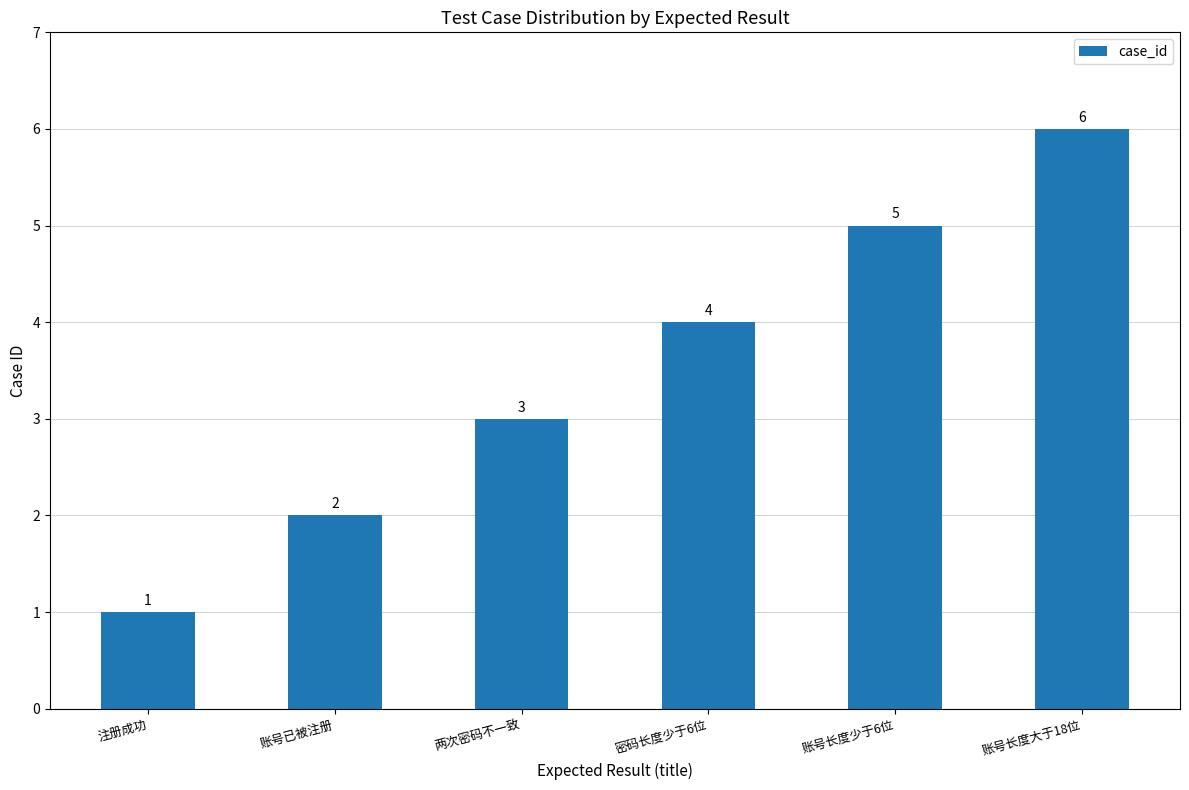

What is the approximate value at 账号长度少于6位?

5